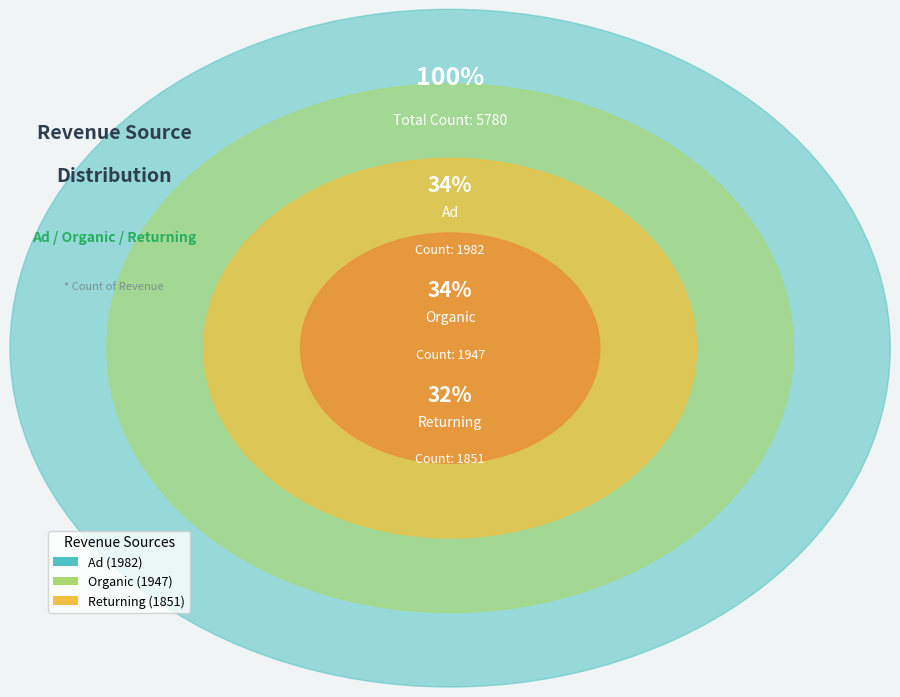

What portion of the pie excludes Ad?

65.7%